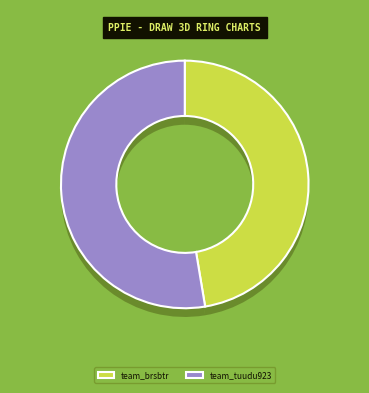

To the nearest percent, what portion does team_tuudu923 represent?

53%